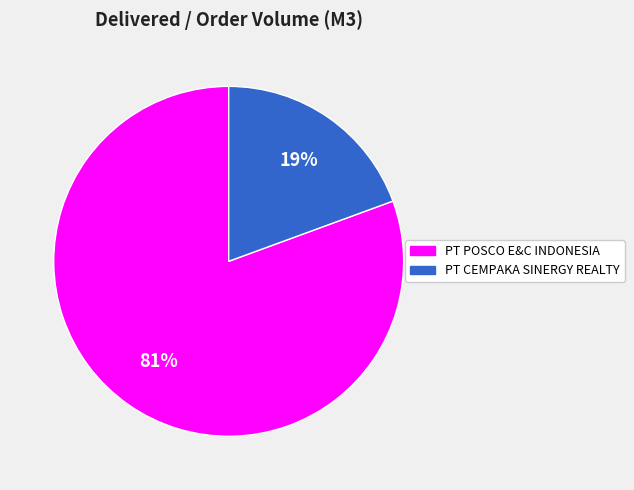

Count the number of slices in the pie.

2